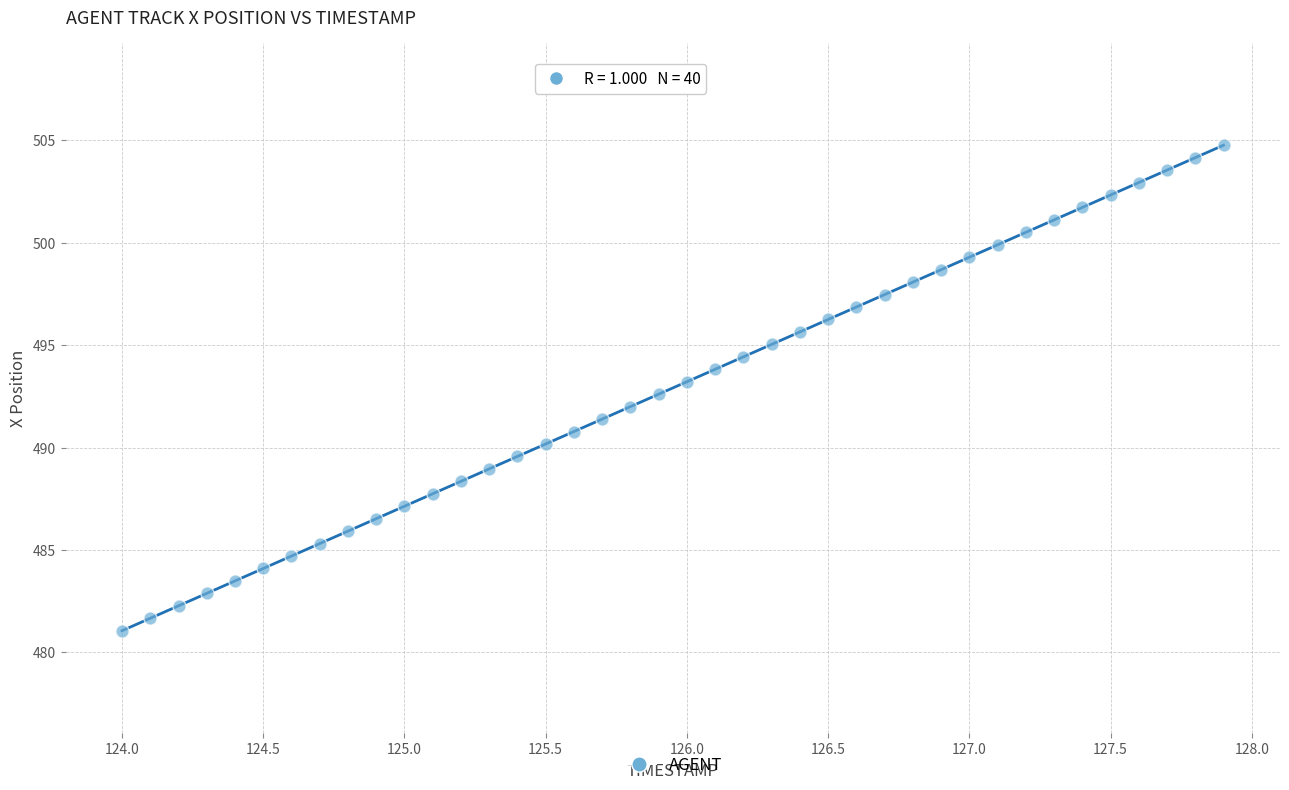

What is the range of X values (max minus min)?

3.9